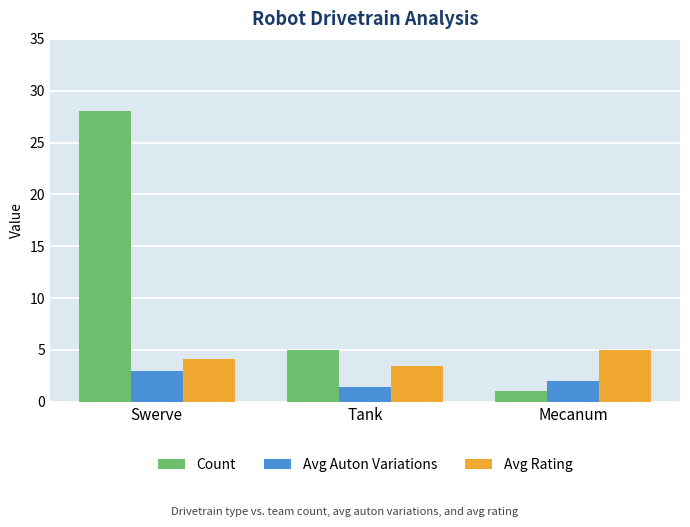

How many bars are there in total?

9